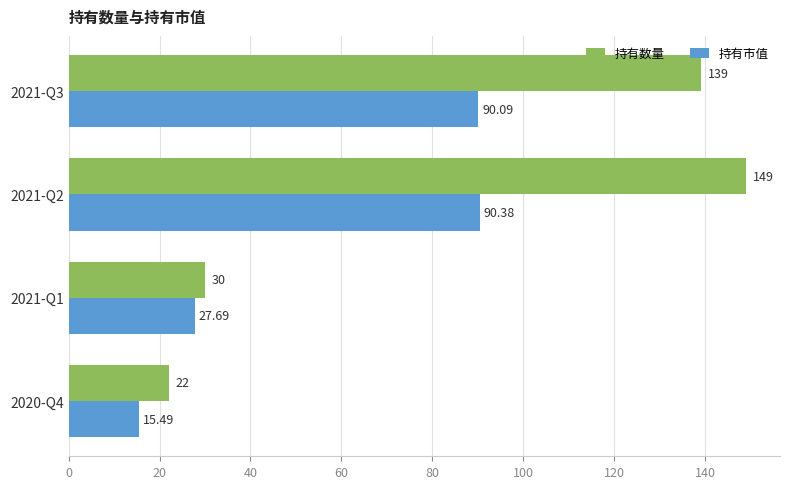

At 2021-Q1, list the series in order from largest to smallest.

持有数量, 持有市值